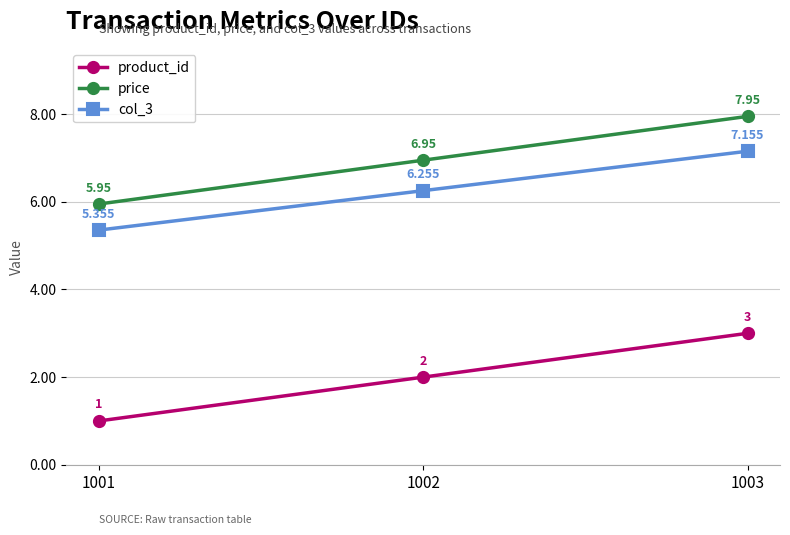

The product_id series shows 3.0 at 1003. True or false?

True